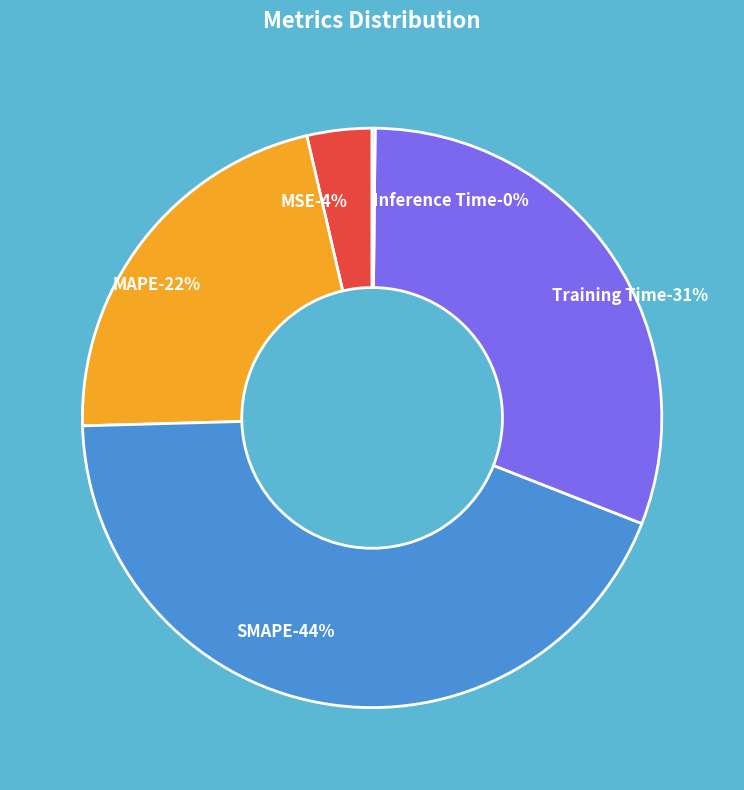

How many segments does this pie chart have?

5